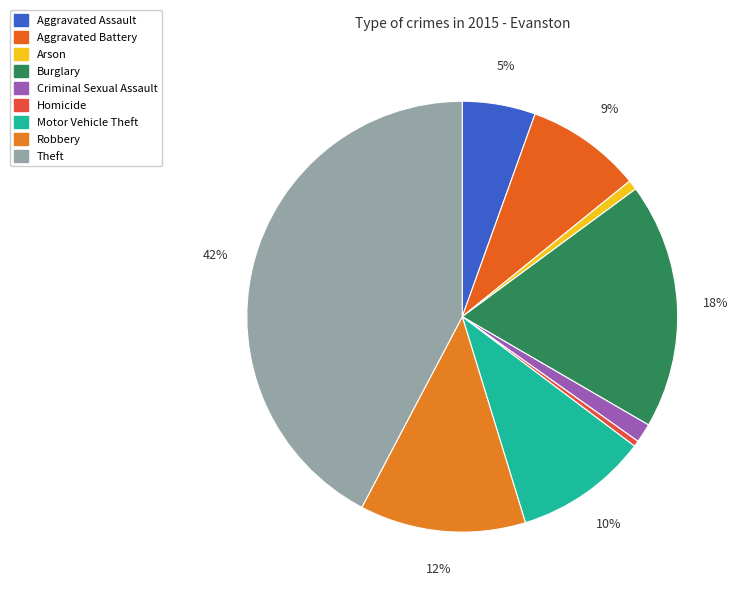

Count the number of slices in the pie.

9